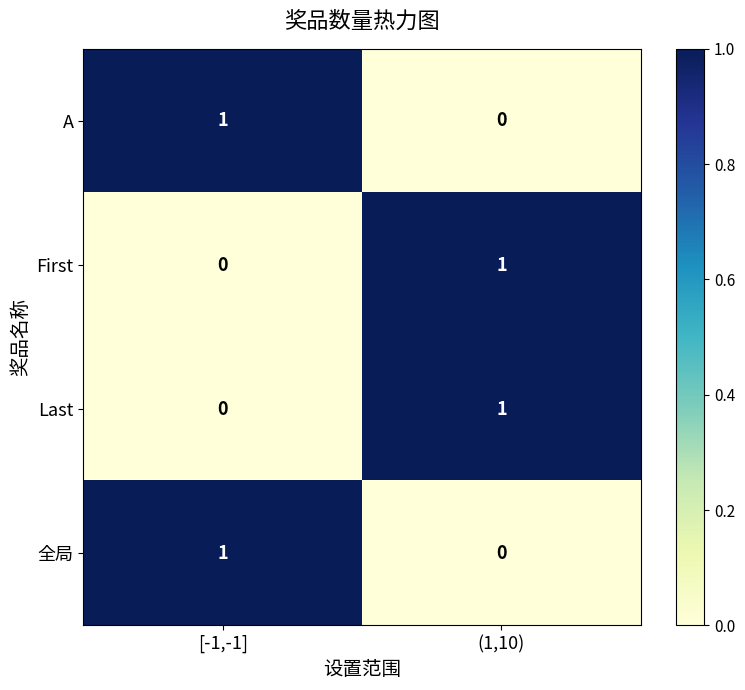

Reading right to left, transcribe all the data shown in this chart.

A: 0	1
First: 1	0
Last: 1	0
全局: 0	1